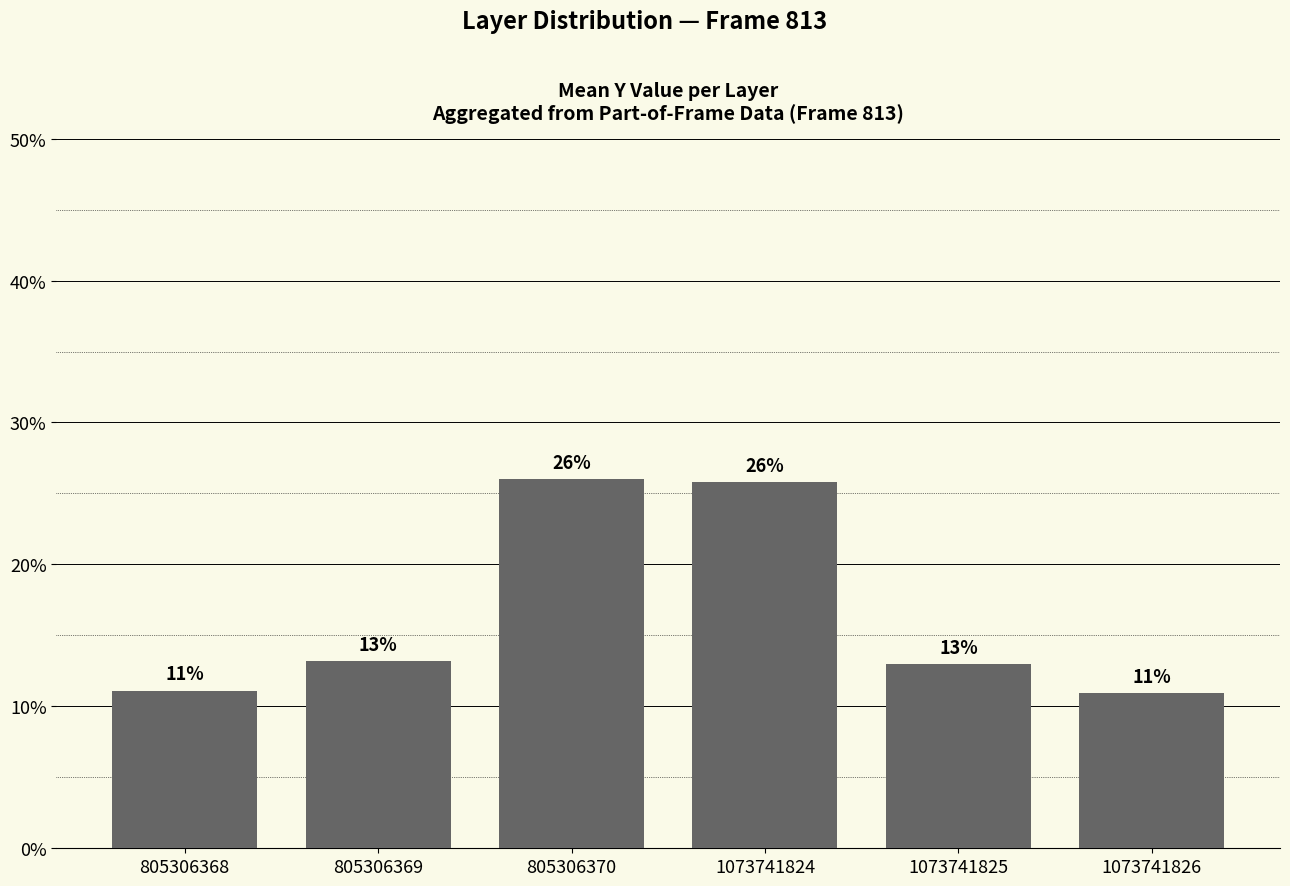

Read the value at 1073741826.

10.9